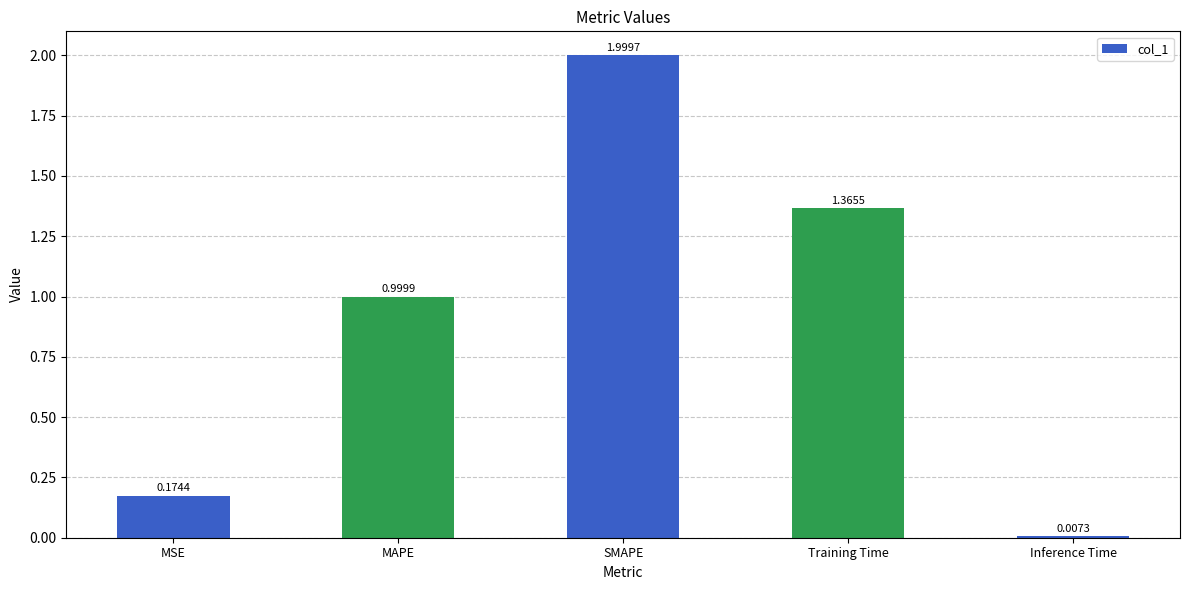

What is the sum of the values at Training Time and SMAPE?

3.4